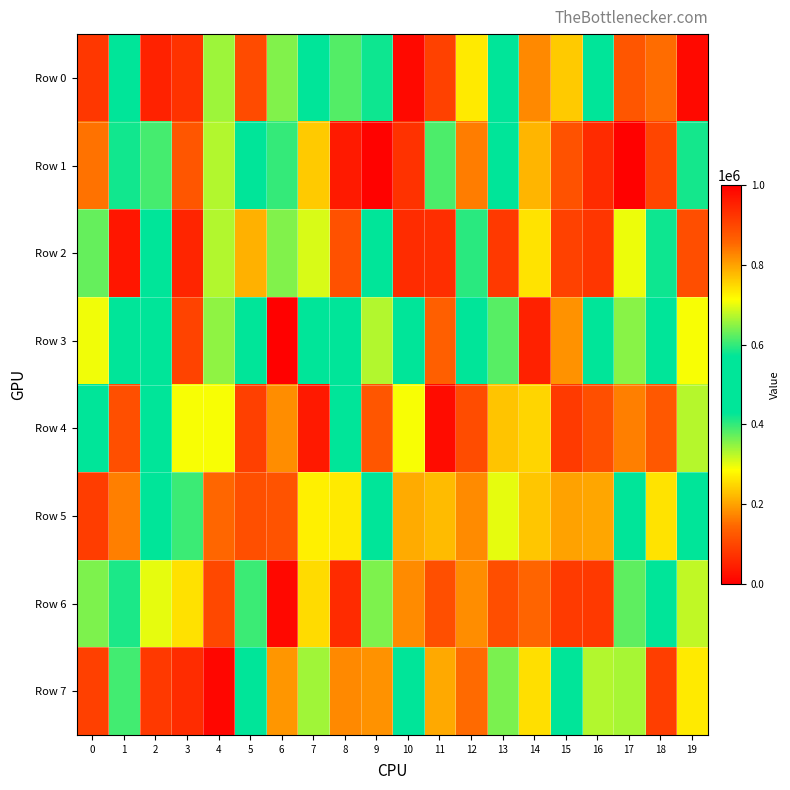

At which category is the sum across all series the highest?

15